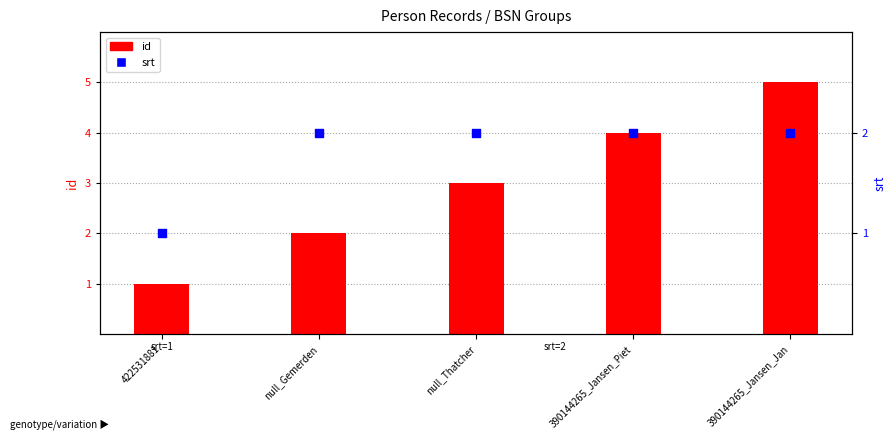

Which series has the largest total across all categories?

id